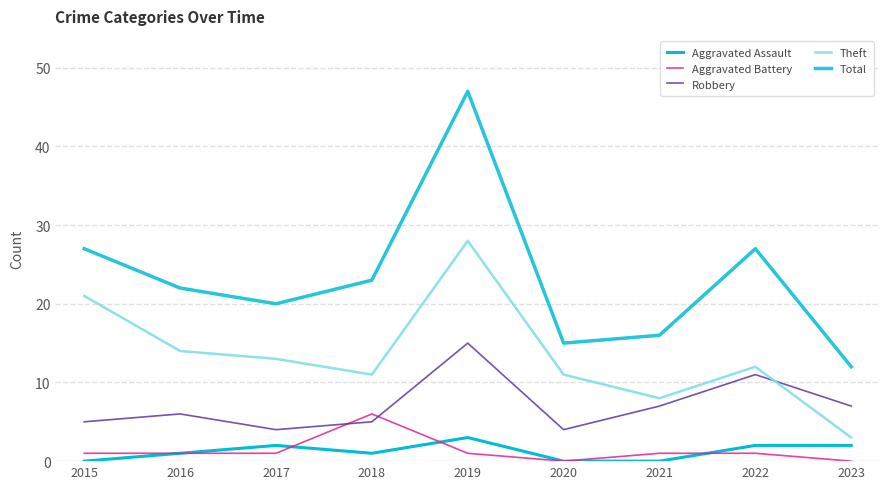

Which label corresponds to the largest value in the chart?

2019